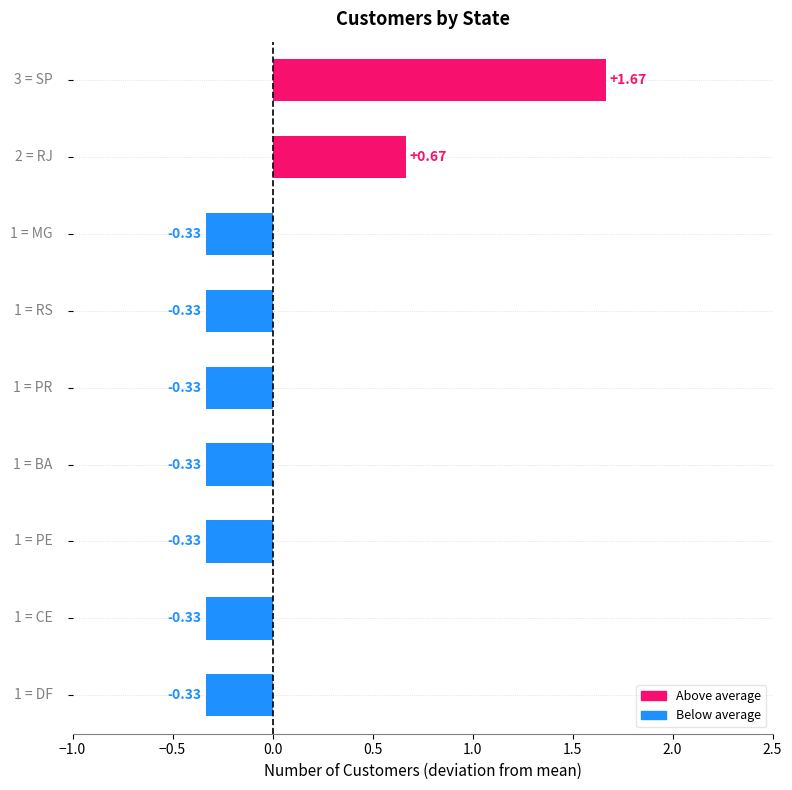

What is the difference between the second highest and minimum values?

1.0